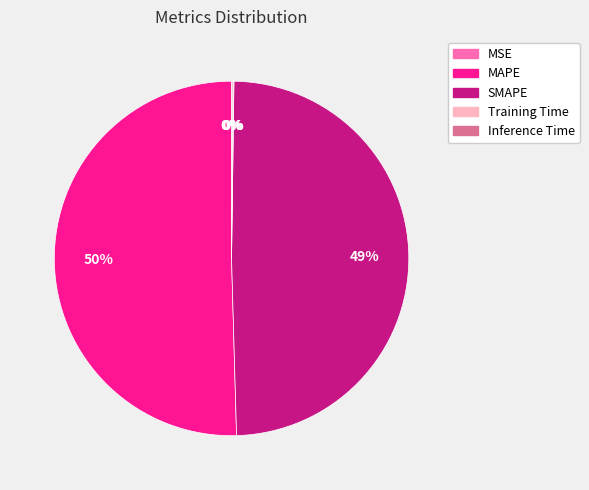

To the nearest percent, what is the average slice percentage?

20%